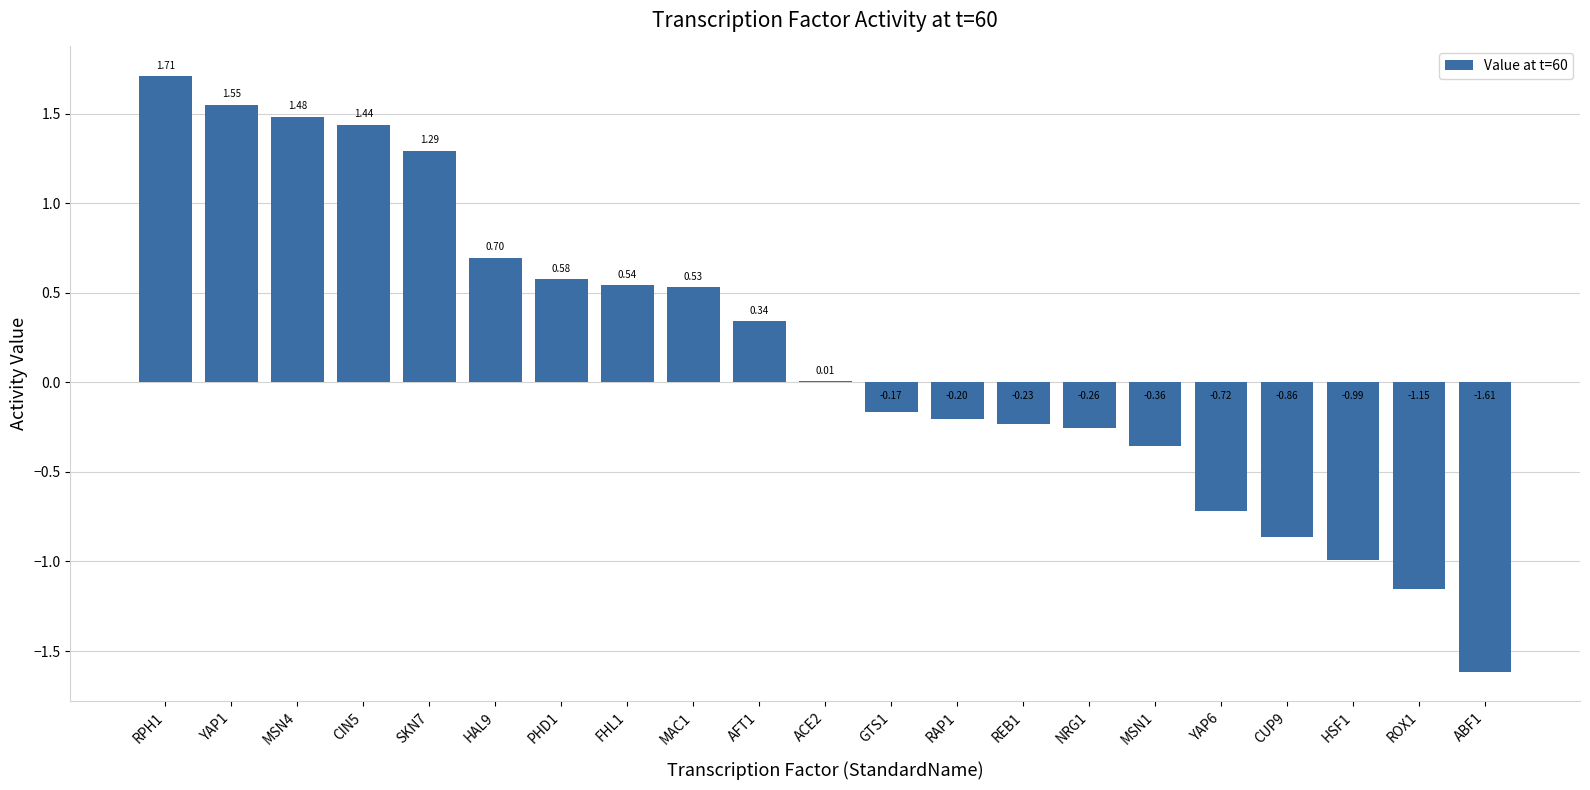

What is the change in value from PHD1 to NRG1?

-0.8